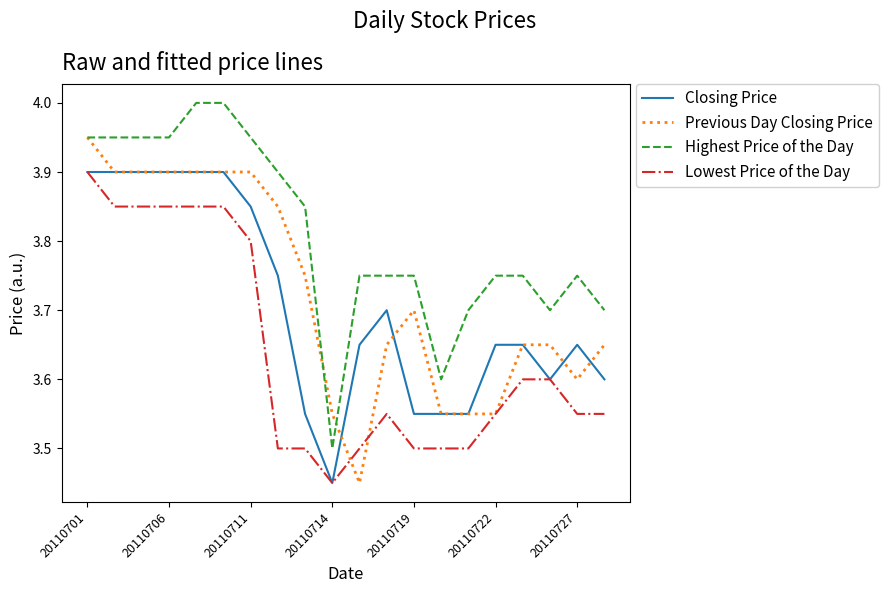

True or false: Closing Price and Highest Price of the Day intersect in this chart.

False